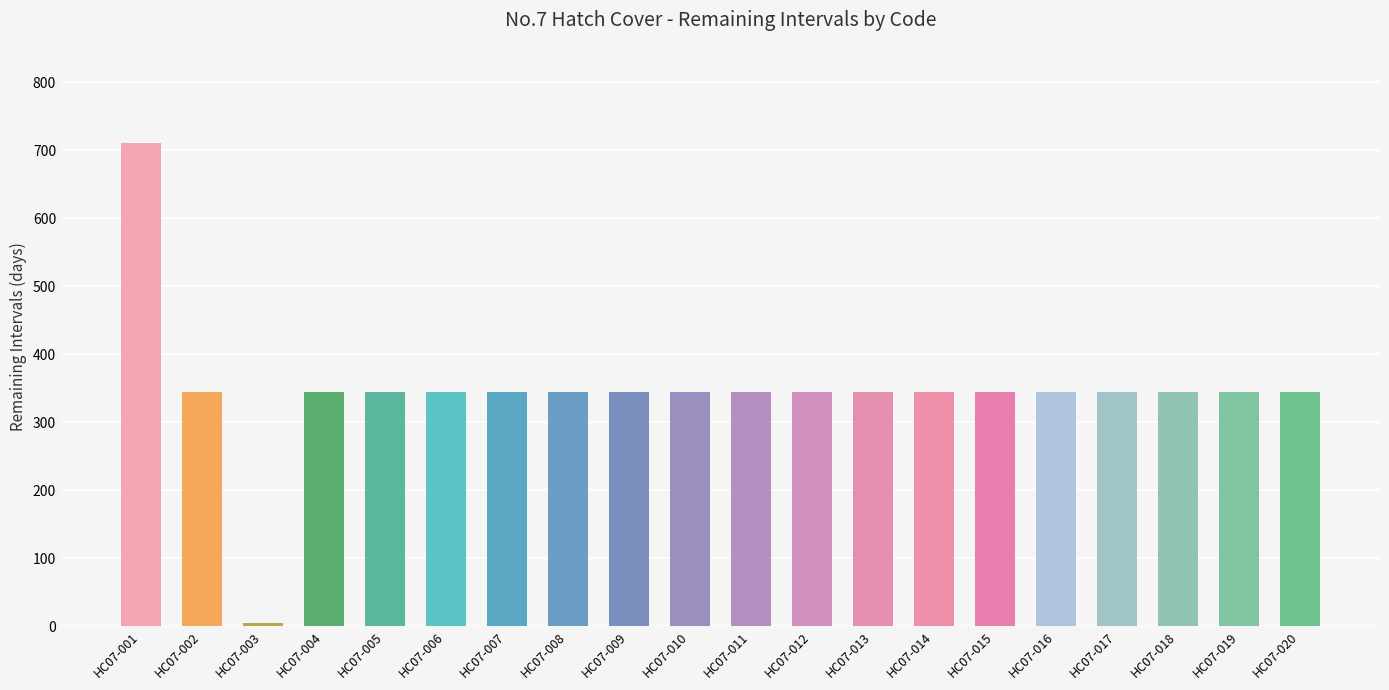

What is the difference between the maximum and minimum values?

705